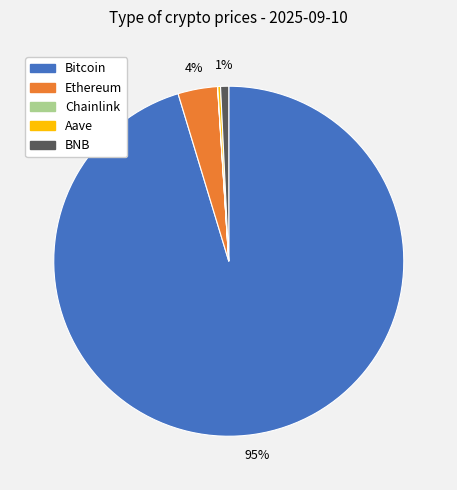

What percentage is the BNB slice, to the nearest percent?

1%